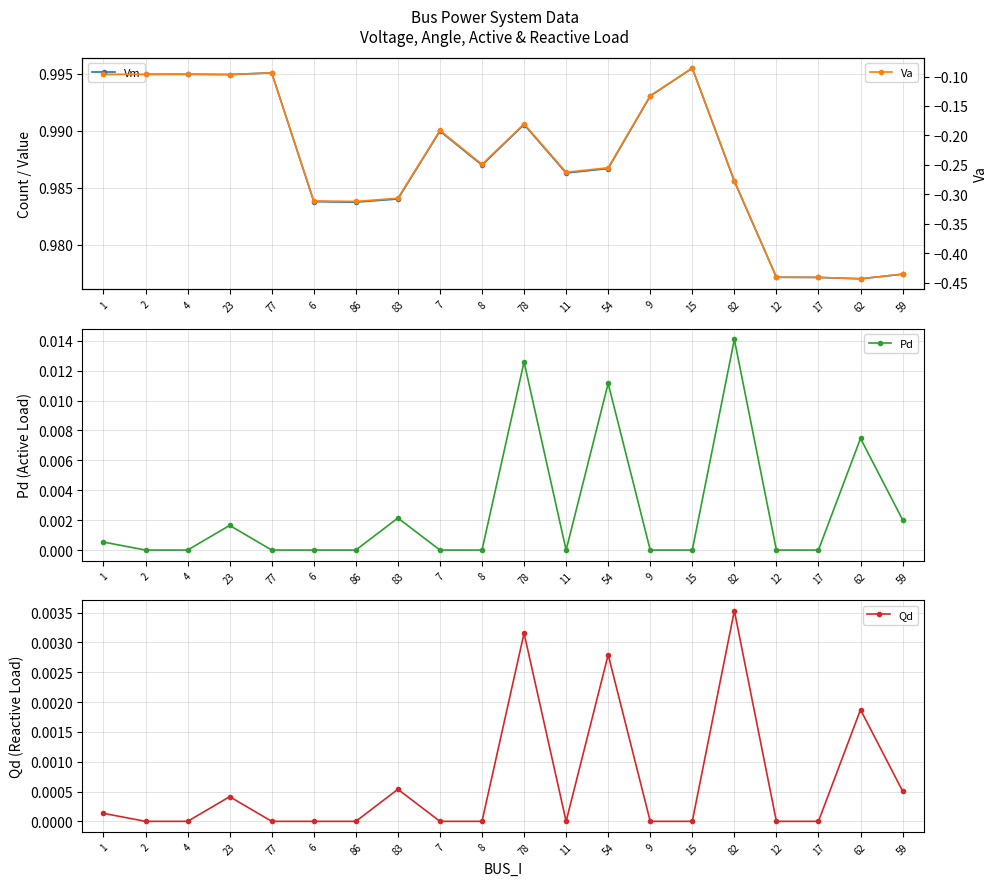

At which category does Pd reach its first local peak?

23